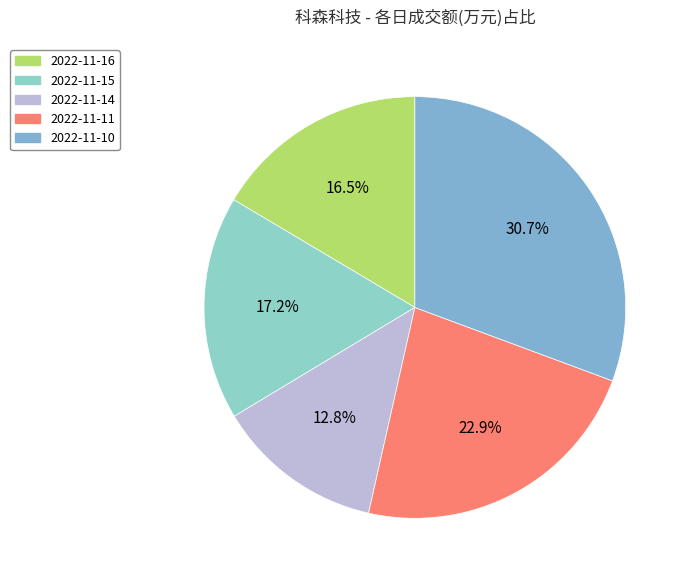

What is the change in value from 2022-11-14 to 2022-11-11?

+6501